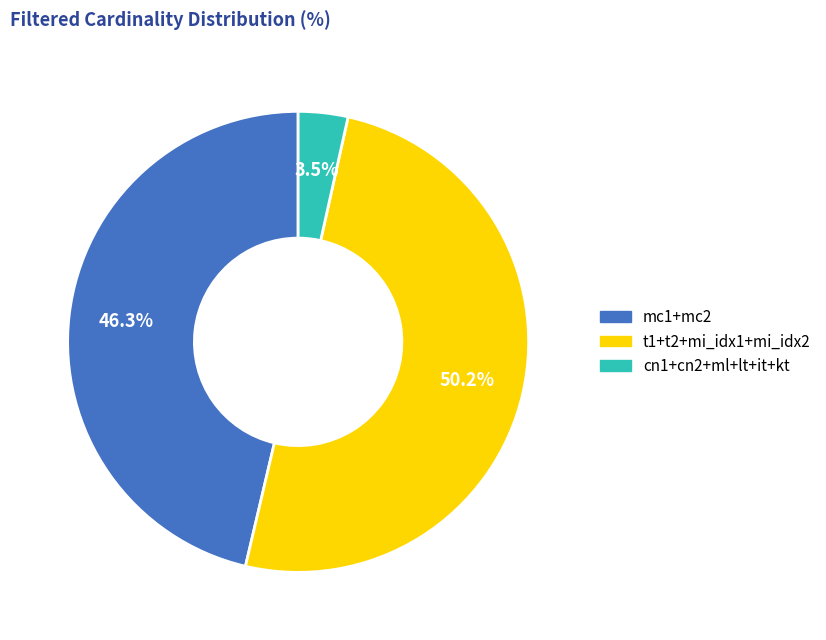

Which category has the smallest portion of the pie?

cn1+cn2+ml+lt+it+kt